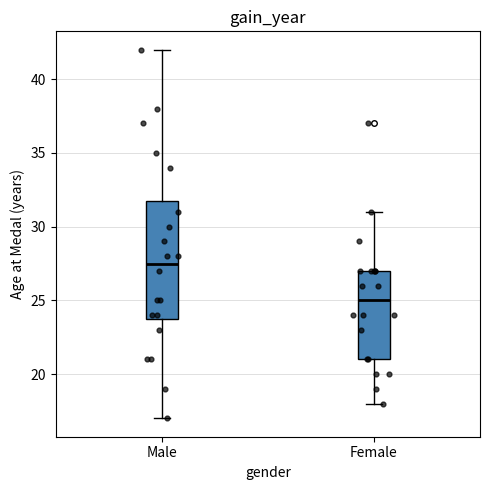

Which box has the lowest median line?

Female